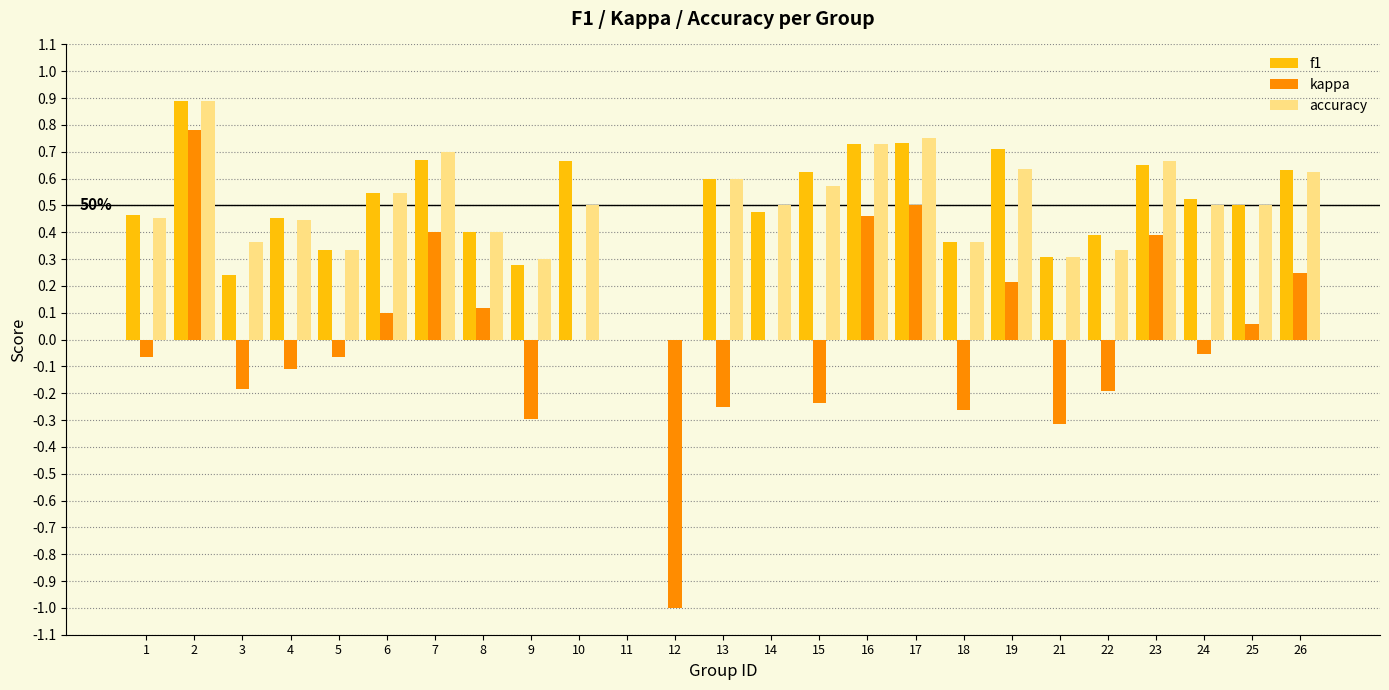

True or false: accuracy has a value of 0.4 at 2.

False